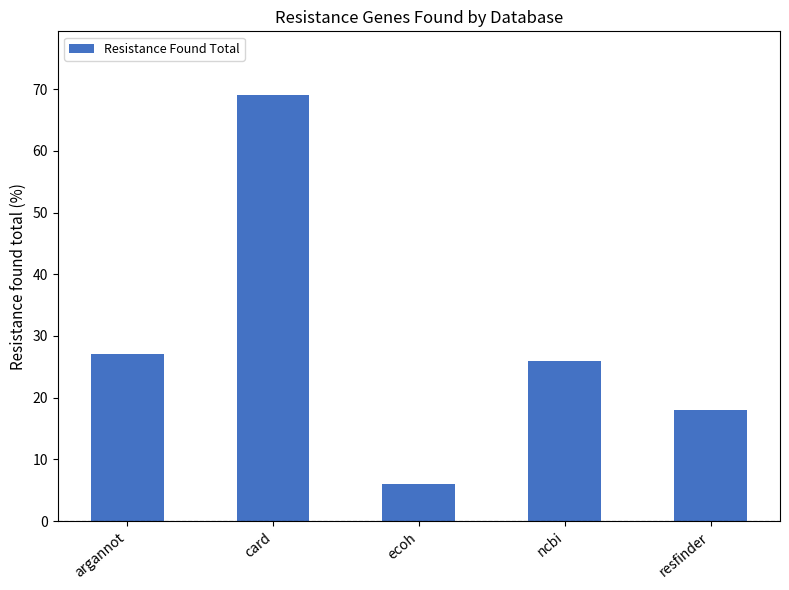

List the labels in order of value, largest first.

card, argannot, ncbi, resfinder, ecoh